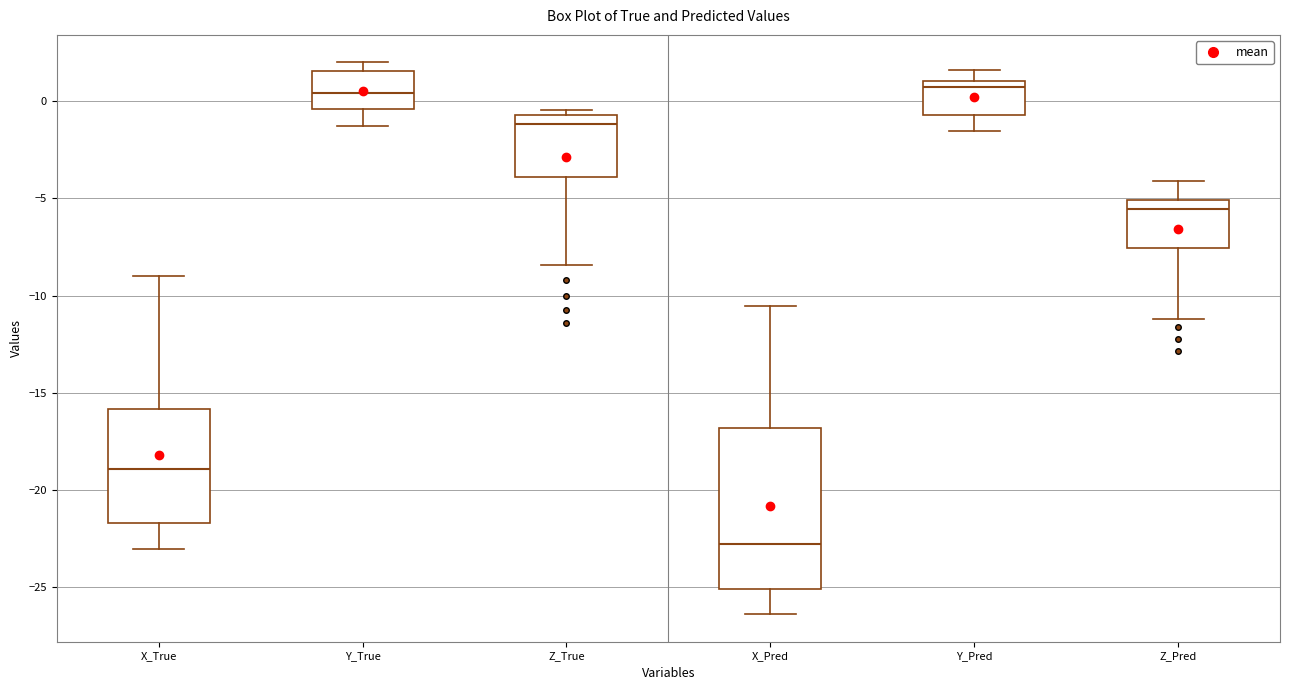

Reading left to right, transcribe this box plot: for each box, give where its median line is, the range the box spans, and where its two whiskers end, as read against the y-axis. The values are not printed on the chart, so give them approximately, as read against the axis.

X_True: median -19.0, box -21.5 to -16.0, whiskers -23.0 to -9.0
Y_True: median 0.5, box -0.5 to 1.5, whiskers -1.5 to 2.0
Z_True: median -1.0, box -4.0 to -0.5, whiskers -8.5 to -0.5 (just above the box's upper edge)
X_Pred: median -23.0, box -25.0 to -17.0, whiskers -26.5 to -10.5
Y_Pred: median 0.5, box -0.5 to 1.0, whiskers -1.5 to 1.5
Z_Pred: median -5.5, box -7.5 to -5.0, whiskers -11.0 to -4.0